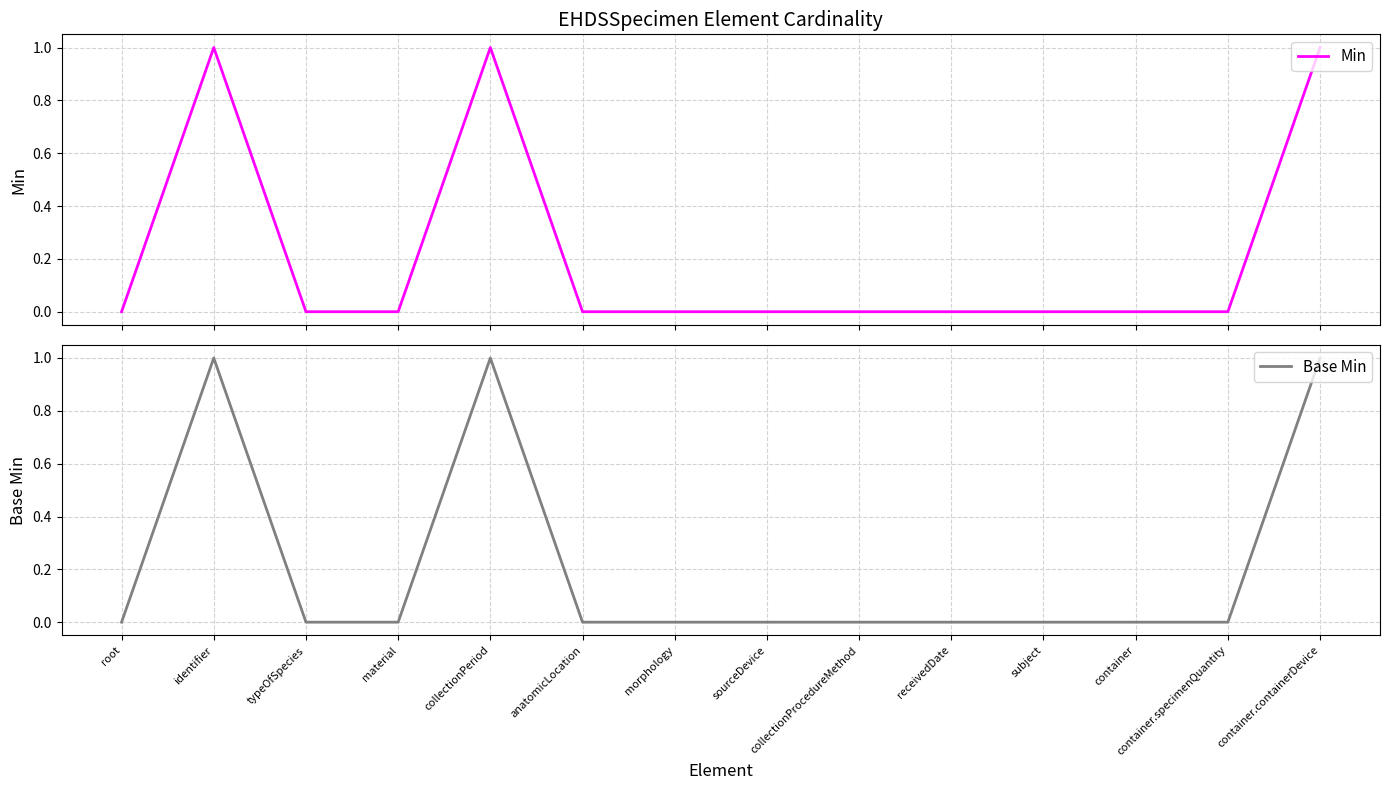

Rank the series by their maximum value, from lowest to highest.

Min, Base Min